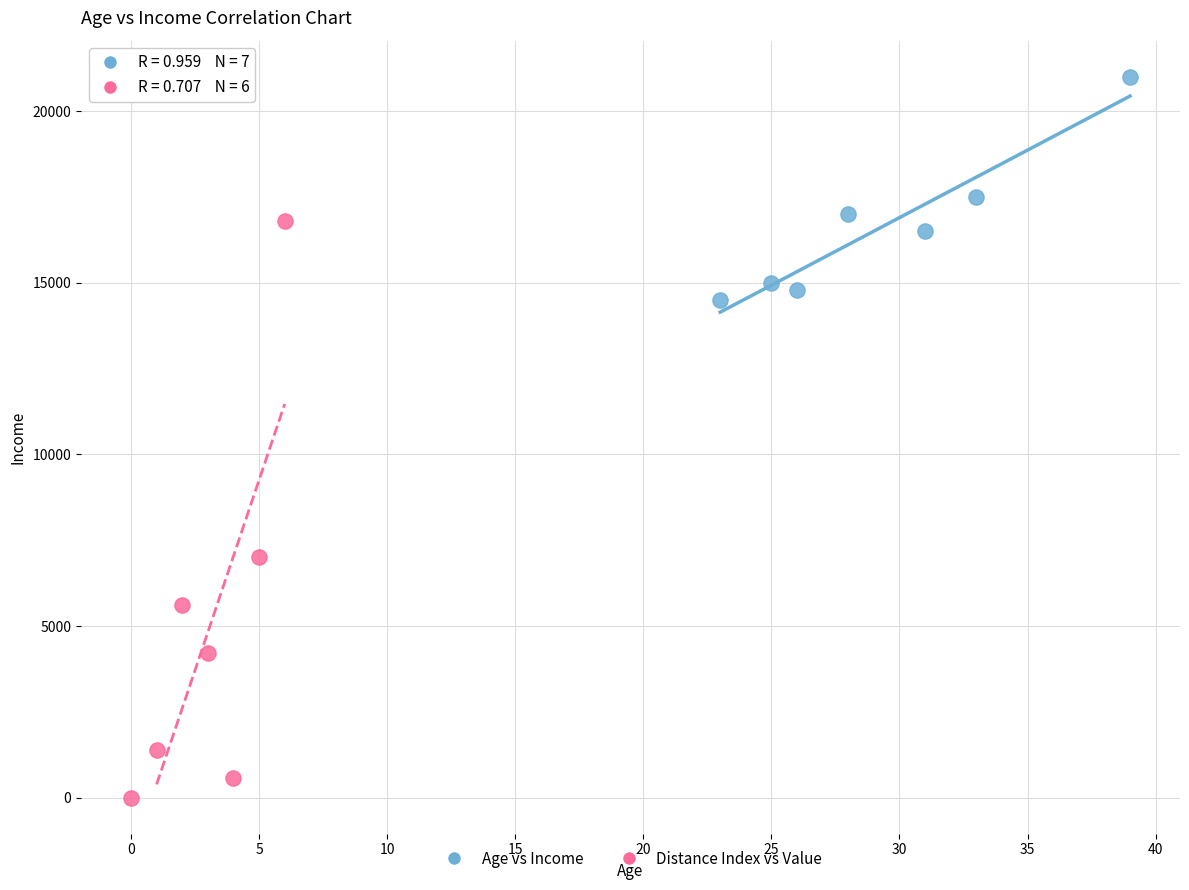

What are all the series names shown in the legend?

Age vs Income, Distance Index vs Value